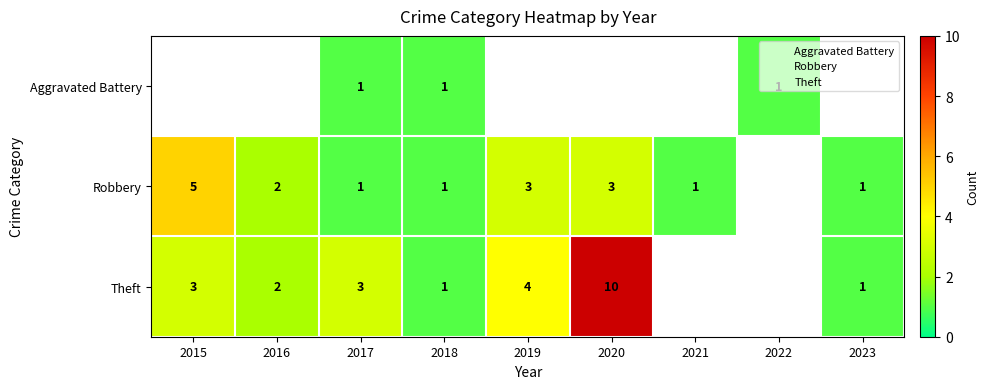

What is the maximum value for Robbery?

5.0